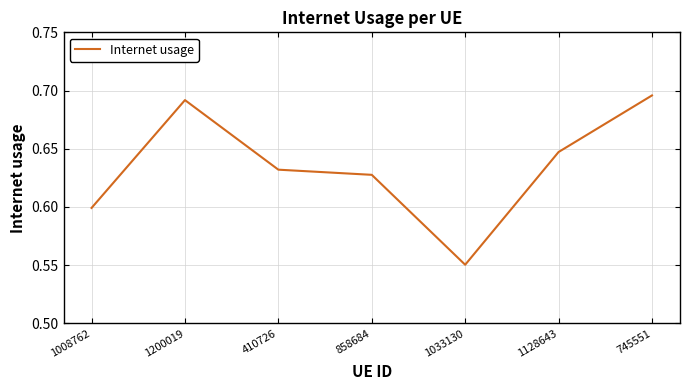

What is the difference between the second highest and minimum values?

0.1